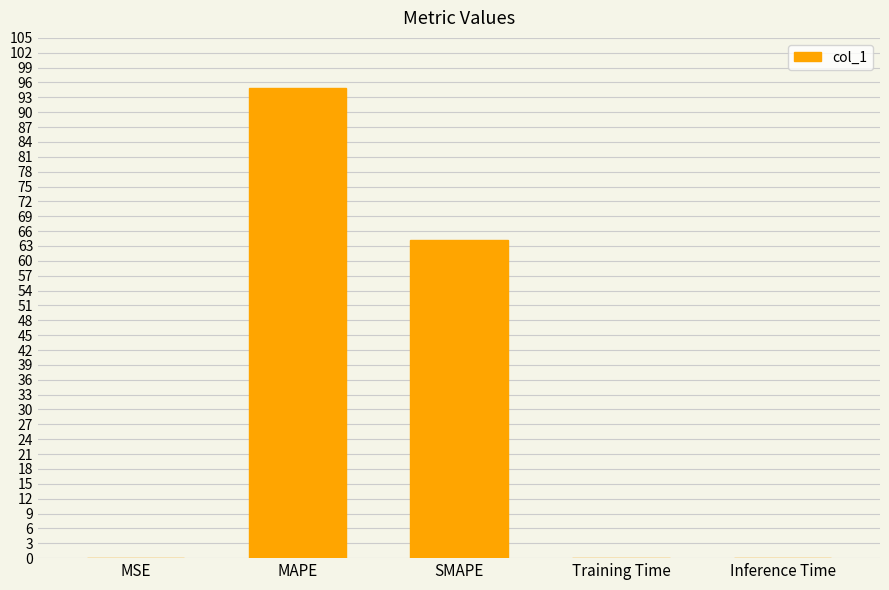

Read the value at SMAPE.

64.3